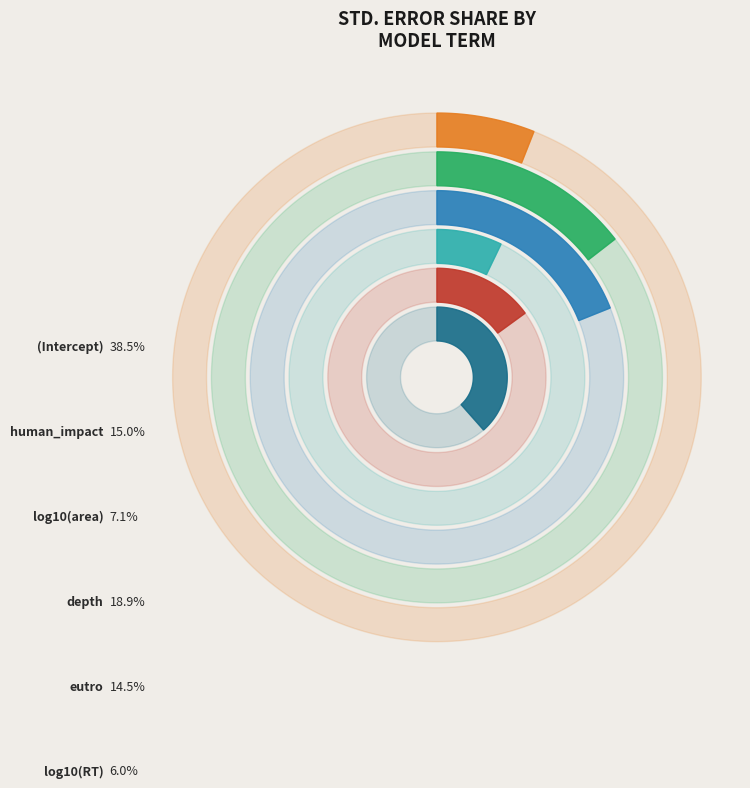

How many slices are in this pie chart?

6